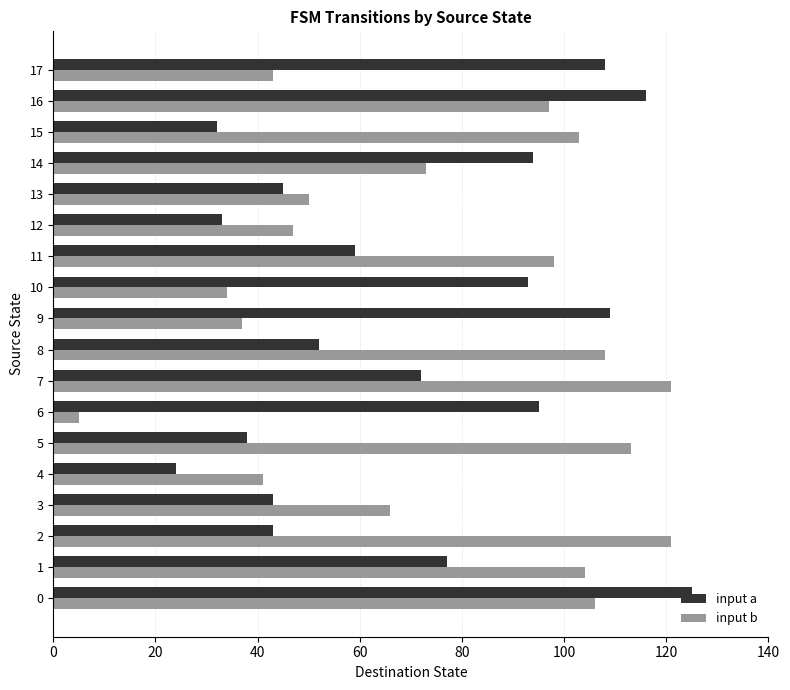

Which series has the largest range (max minus min)?

input b